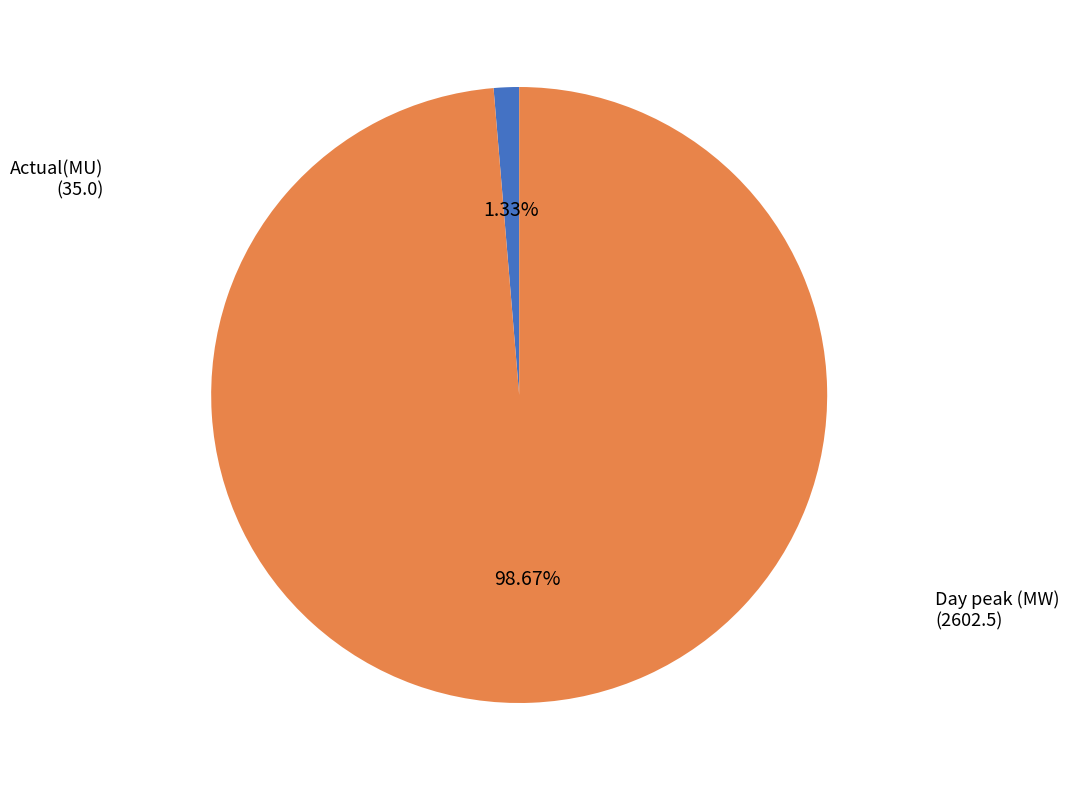

Is there any slice that represents more than half of the pie?

Yes